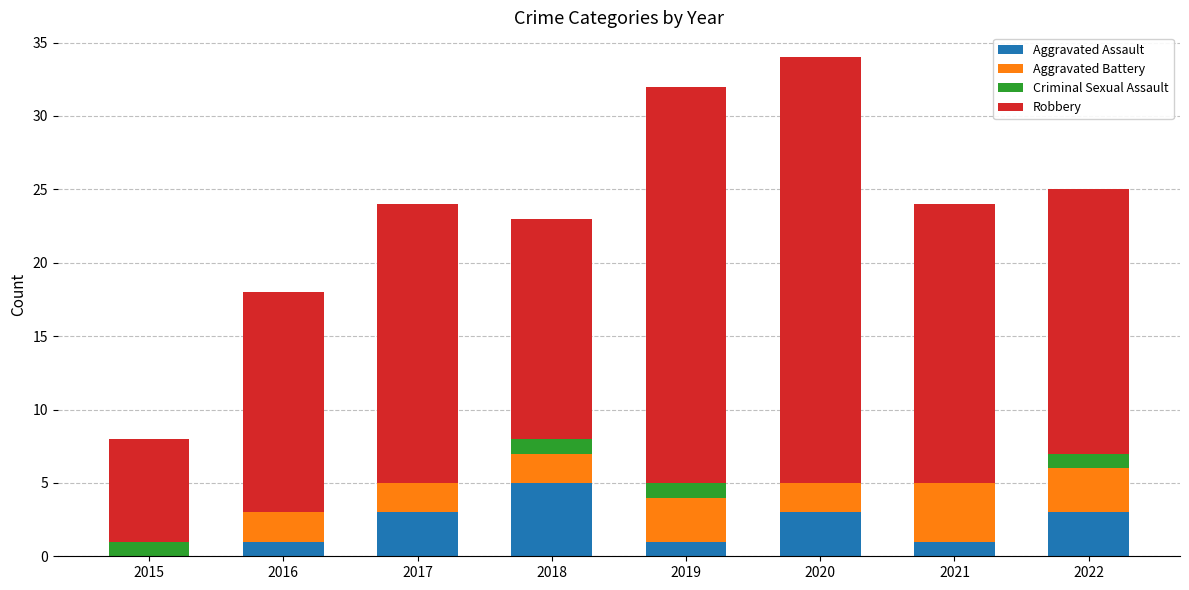

What is the total value across all series at 2017?

24